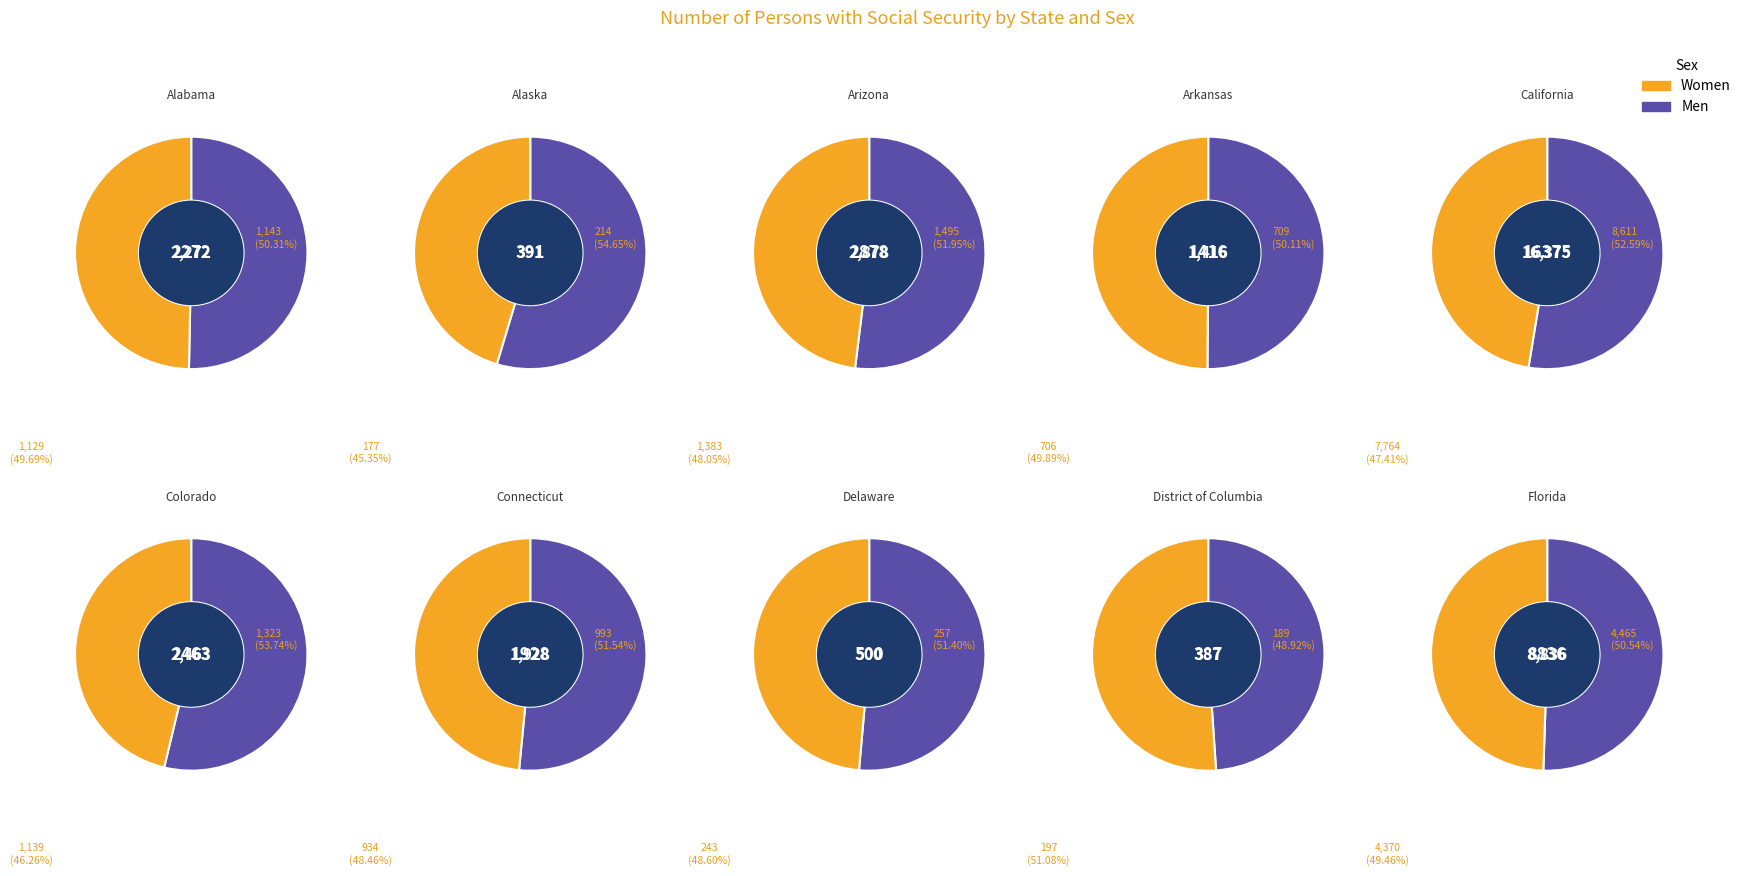

Rank the series at Alabama from highest to lowest value.

Men, Women